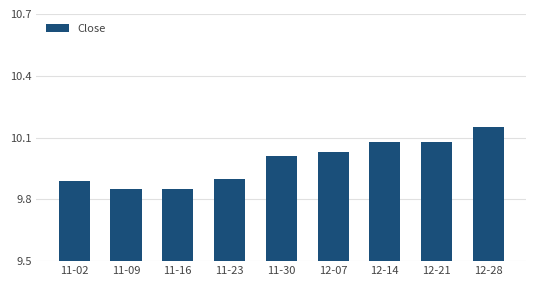

What is the difference between the maximum and second lowest values?

0.3